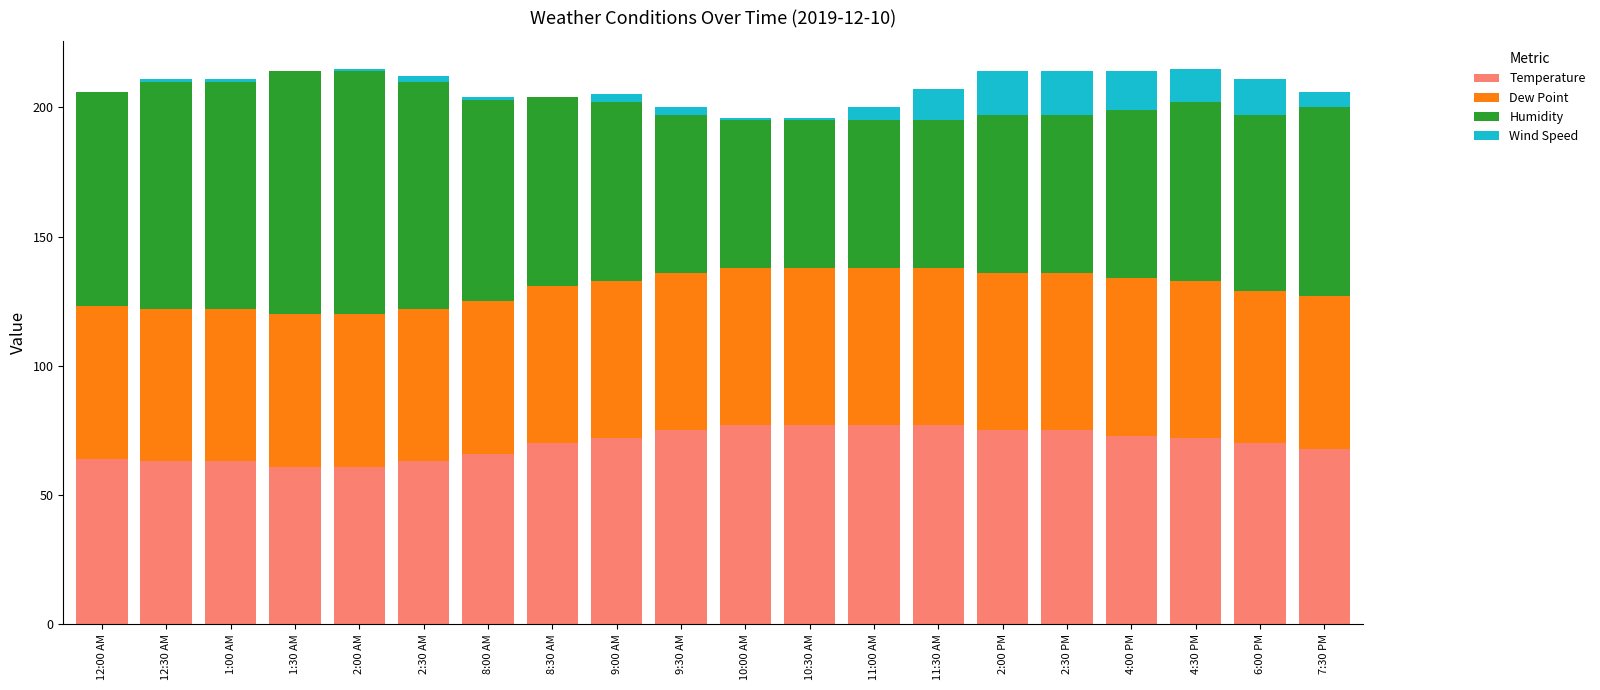

What is the sum of all Temperature values?

1399